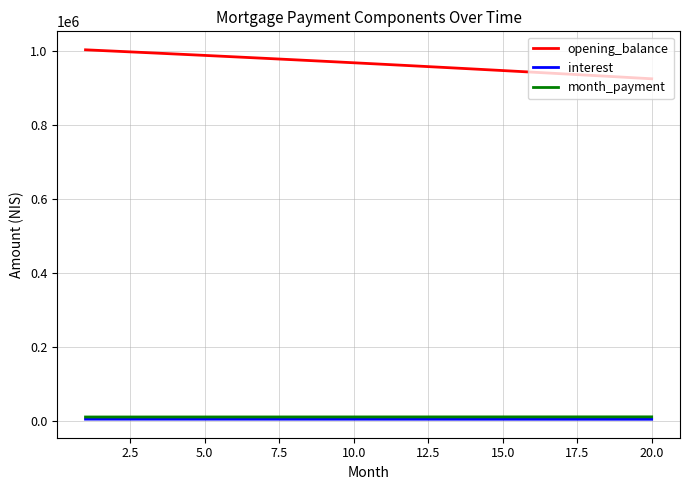

What is the maximum value shown in the chart?

1002083.3